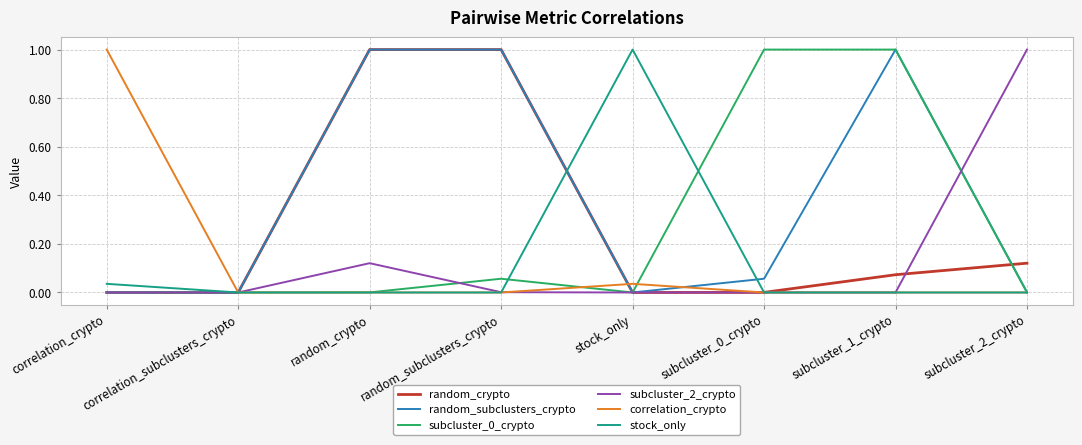

The value of random_subclusters_crypto at random_crypto is 1.0. True or false?

True